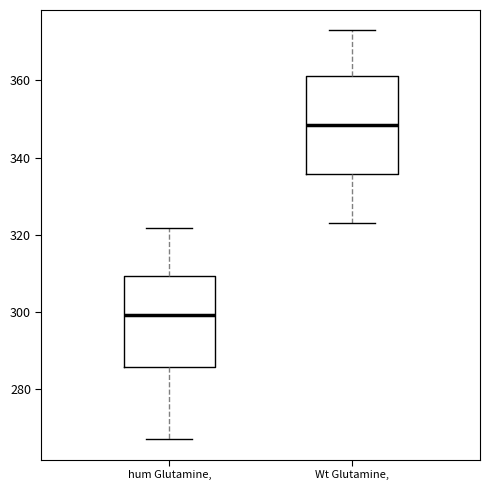

Reading left to right, read every box against the y-axis: the position of its median line, the range the box covers, and the ends of its whiskers. The values are not printed on the chart, so give them approximately, as read against the axis.

hum Glutamine,: median 300, box 286 to 310, whiskers 266 to 322
Wt Glutamine,: median 348, box 336 to 362, whiskers 322 to 372